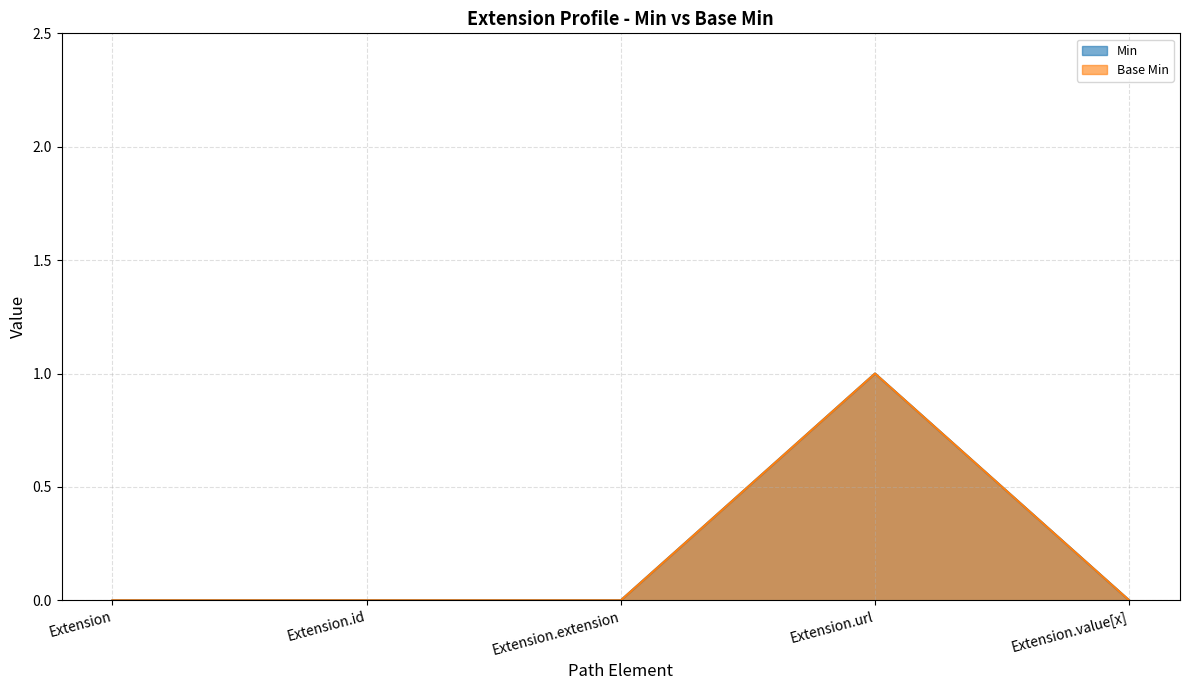

Is it true that Min equals 0 at Extension.extension?

True